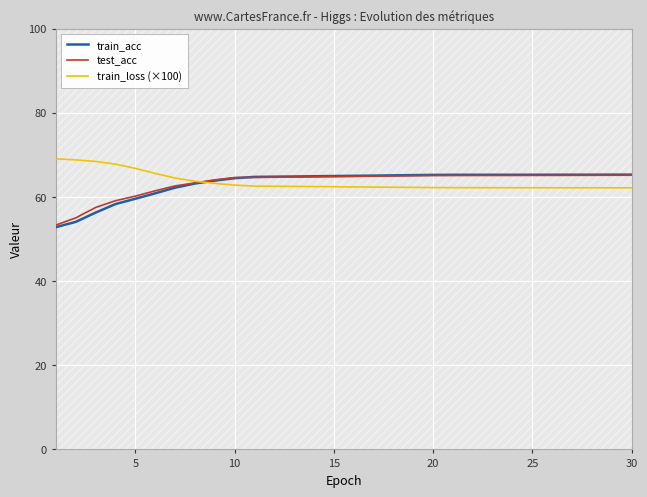

What value does the train_loss (×100) series have at 10?

62.8